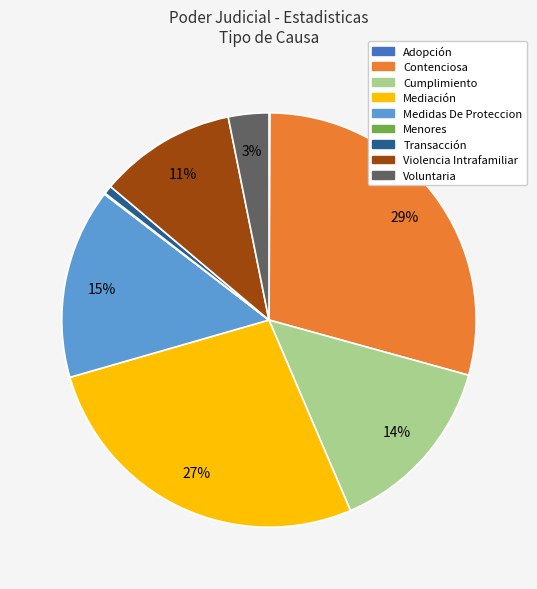

Which slice is the largest?

Contenciosa